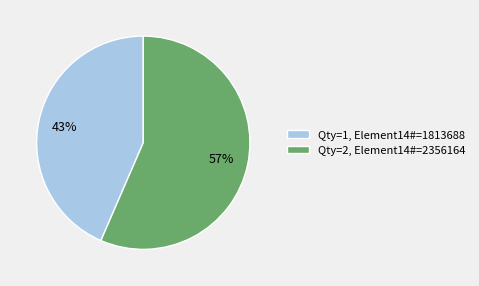

What is the largest slice in the pie chart?

Qty=2, Element14#=2356164